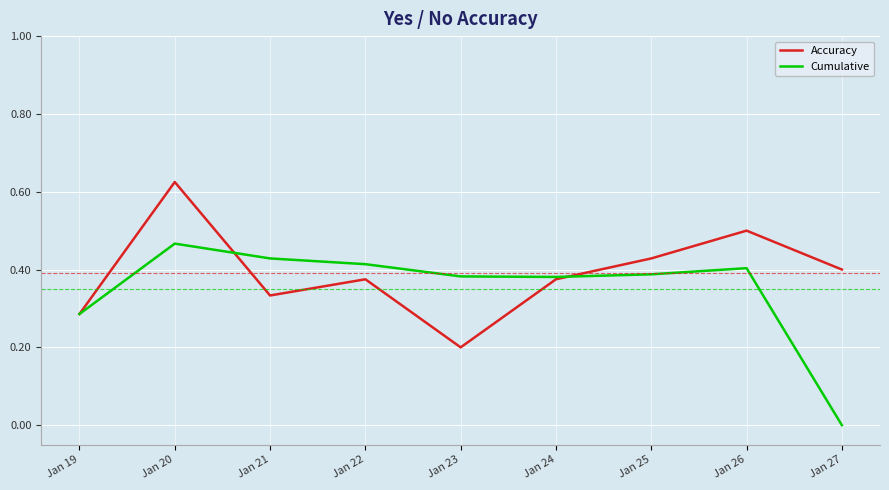

Is it true that Accuracy equals 0.2 at Jan 23?

True